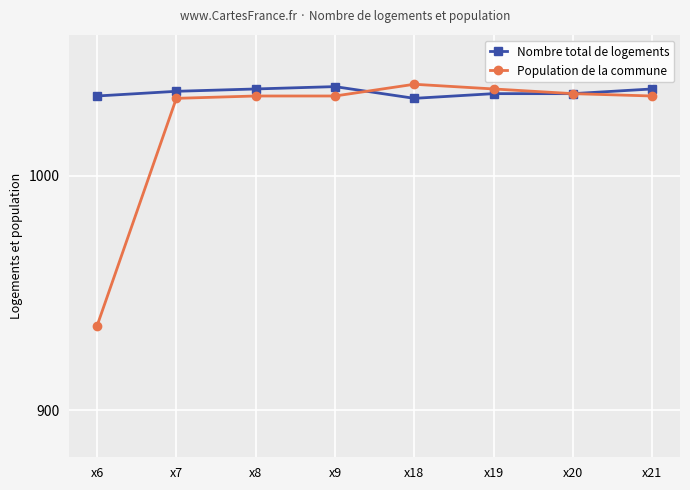

How many data points does each series have?

8